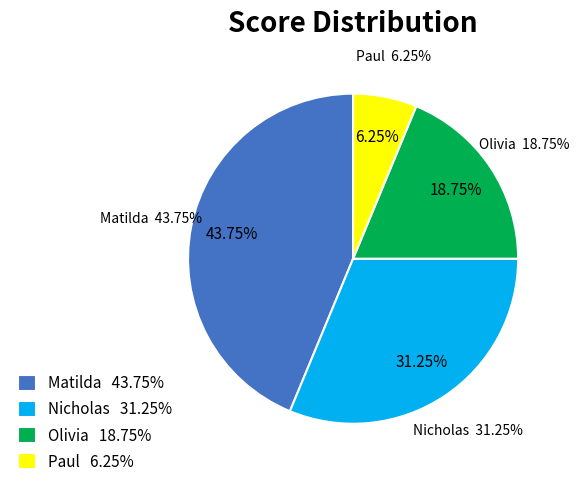

Which category has the biggest portion of the pie?

Matilda